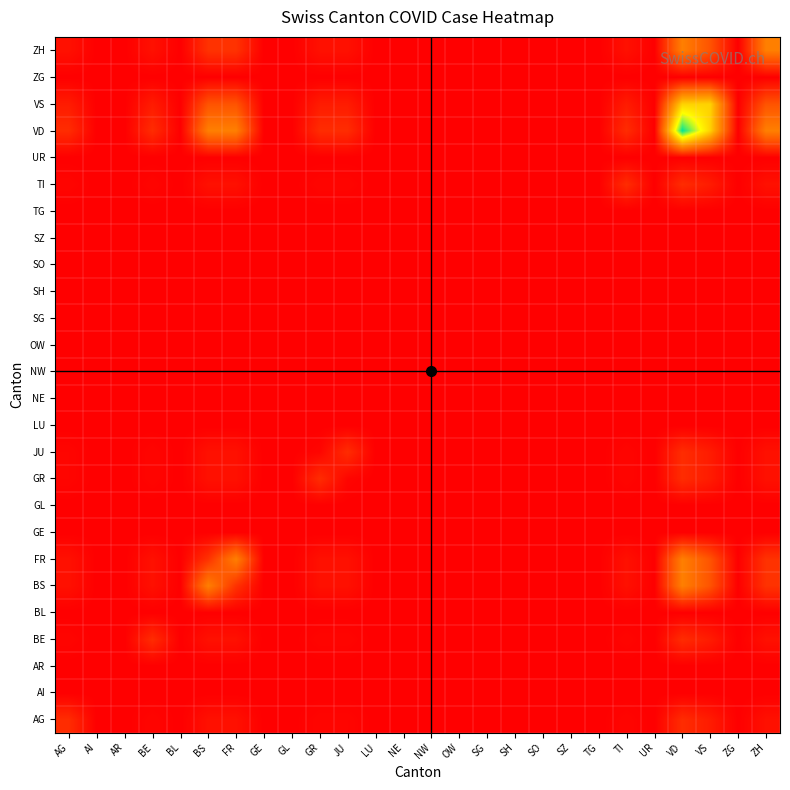

Reading left to right, extract all data points from this chart.

AG: AG=4.4	AI=0.0	AR=0.0	BE=0.5	BL=0.0	BS=1.6	FR=1.6	GE=0.0	GL=0.0	GR=0.5	JU=0.5	LU=0.0	NE=0.0	NW=0.0	OW=0.0	SG=0.0	SH=0.0	SO=0.0	SZ=0.0	TG=0.0	TI=0.5	UR=0.0	VD=4.4	VS=2.7	ZG=0.0	ZH=1.6
AI: AG=0.0	AI=0.0	AR=0.0	BE=0.0	BL=0.0	BS=0.0	FR=0.0	GE=0.0	GL=0.0	GR=0.0	JU=0.0	LU=0.0	NE=0.0	NW=0.0	OW=0.0	SG=0.0	SH=0.0	SO=0.0	SZ=0.0	TG=0.0	TI=0.0	UR=0.0	VD=0.0	VS=0.0	ZG=0.0	ZH=0.0
AR: AG=0.0	AI=0.0	AR=0.0	BE=0.0	BL=0.0	BS=0.0	FR=0.0	GE=0.0	GL=0.0	GR=0.0	JU=0.0	LU=0.0	NE=0.0	NW=0.0	OW=0.0	SG=0.0	SH=0.0	SO=0.0	SZ=0.0	TG=0.0	TI=0.0	UR=0.0	VD=0.0	VS=0.0	ZG=0.0	ZH=0.0
BE: AG=0.5	AI=0.0	AR=0.0	BE=4.4	BL=0.0	BS=1.6	FR=1.6	GE=0.0	GL=0.0	GR=0.5	JU=0.5	LU=0.0	NE=0.0	NW=0.0	OW=0.0	SG=0.0	SH=0.0	SO=0.0	SZ=0.0	TG=0.0	TI=0.5	UR=0.0	VD=4.4	VS=2.7	ZG=0.0	ZH=1.6
BL: AG=0.0	AI=0.0	AR=0.0	BE=0.0	BL=0.0	BS=0.0	FR=0.0	GE=0.0	GL=0.0	GR=0.0	JU=0.0	LU=0.0	NE=0.0	NW=0.0	OW=0.0	SG=0.0	SH=0.0	SO=0.0	SZ=0.0	TG=0.0	TI=0.0	UR=0.0	VD=0.0	VS=0.0	ZG=0.0	ZH=0.0
BS: AG=1.6	AI=0.0	AR=0.0	BE=1.6	BL=0.0	BS=13.1	FR=4.9	GE=0.0	GL=0.0	GR=1.6	JU=1.6	LU=0.0	NE=0.0	NW=0.0	OW=0.0	SG=0.0	SH=0.0	SO=0.0	SZ=0.0	TG=0.0	TI=1.6	UR=0.0	VD=13.1	VS=8.2	ZG=0.0	ZH=4.9
FR: AG=1.6	AI=0.0	AR=0.0	BE=1.6	BL=0.0	BS=4.9	FR=13.1	GE=0.0	GL=0.0	GR=1.6	JU=1.6	LU=0.0	NE=0.0	NW=0.0	OW=0.0	SG=0.0	SH=0.0	SO=0.0	SZ=0.0	TG=0.0	TI=1.6	UR=0.0	VD=13.1	VS=8.2	ZG=0.0	ZH=4.9
GE: AG=0.0	AI=0.0	AR=0.0	BE=0.0	BL=0.0	BS=0.0	FR=0.0	GE=0.0	GL=0.0	GR=0.0	JU=0.0	LU=0.0	NE=0.0	NW=0.0	OW=0.0	SG=0.0	SH=0.0	SO=0.0	SZ=0.0	TG=0.0	TI=0.0	UR=0.0	VD=0.0	VS=0.0	ZG=0.0	ZH=0.0
GL: AG=0.0	AI=0.0	AR=0.0	BE=0.0	BL=0.0	BS=0.0	FR=0.0	GE=0.0	GL=0.0	GR=0.0	JU=0.0	LU=0.0	NE=0.0	NW=0.0	OW=0.0	SG=0.0	SH=0.0	SO=0.0	SZ=0.0	TG=0.0	TI=0.0	UR=0.0	VD=0.0	VS=0.0	ZG=0.0	ZH=0.0
GR: AG=0.5	AI=0.0	AR=0.0	BE=0.5	BL=0.0	BS=1.6	FR=1.6	GE=0.0	GL=0.0	GR=4.4	JU=0.5	LU=0.0	NE=0.0	NW=0.0	OW=0.0	SG=0.0	SH=0.0	SO=0.0	SZ=0.0	TG=0.0	TI=0.5	UR=0.0	VD=4.4	VS=2.7	ZG=0.0	ZH=1.6
JU: AG=0.5	AI=0.0	AR=0.0	BE=0.5	BL=0.0	BS=1.6	FR=1.6	GE=0.0	GL=0.0	GR=0.5	JU=4.4	LU=0.0	NE=0.0	NW=0.0	OW=0.0	SG=0.0	SH=0.0	SO=0.0	SZ=0.0	TG=0.0	TI=0.5	UR=0.0	VD=4.4	VS=2.7	ZG=0.0	ZH=1.6
LU: AG=0.0	AI=0.0	AR=0.0	BE=0.0	BL=0.0	BS=0.0	FR=0.0	GE=0.0	GL=0.0	GR=0.0	JU=0.0	LU=0.0	NE=0.0	NW=0.0	OW=0.0	SG=0.0	SH=0.0	SO=0.0	SZ=0.0	TG=0.0	TI=0.0	UR=0.0	VD=0.0	VS=0.0	ZG=0.0	ZH=0.0
NE: AG=0.0	AI=0.0	AR=0.0	BE=0.0	BL=0.0	BS=0.0	FR=0.0	GE=0.0	GL=0.0	GR=0.0	JU=0.0	LU=0.0	NE=0.0	NW=0.0	OW=0.0	SG=0.0	SH=0.0	SO=0.0	SZ=0.0	TG=0.0	TI=0.0	UR=0.0	VD=0.0	VS=0.0	ZG=0.0	ZH=0.0
NW: AG=0.0	AI=0.0	AR=0.0	BE=0.0	BL=0.0	BS=0.0	FR=0.0	GE=0.0	GL=0.0	GR=0.0	JU=0.0	LU=0.0	NE=0.0	NW=0.0	OW=0.0	SG=0.0	SH=0.0	SO=0.0	SZ=0.0	TG=0.0	TI=0.0	UR=0.0	VD=0.0	VS=0.0	ZG=0.0	ZH=0.0
OW: AG=0.0	AI=0.0	AR=0.0	BE=0.0	BL=0.0	BS=0.0	FR=0.0	GE=0.0	GL=0.0	GR=0.0	JU=0.0	LU=0.0	NE=0.0	NW=0.0	OW=0.0	SG=0.0	SH=0.0	SO=0.0	SZ=0.0	TG=0.0	TI=0.0	UR=0.0	VD=0.0	VS=0.0	ZG=0.0	ZH=0.0
SG: AG=0.0	AI=0.0	AR=0.0	BE=0.0	BL=0.0	BS=0.0	FR=0.0	GE=0.0	GL=0.0	GR=0.0	JU=0.0	LU=0.0	NE=0.0	NW=0.0	OW=0.0	SG=0.0	SH=0.0	SO=0.0	SZ=0.0	TG=0.0	TI=0.0	UR=0.0	VD=0.0	VS=0.0	ZG=0.0	ZH=0.0
SH: AG=0.0	AI=0.0	AR=0.0	BE=0.0	BL=0.0	BS=0.0	FR=0.0	GE=0.0	GL=0.0	GR=0.0	JU=0.0	LU=0.0	NE=0.0	NW=0.0	OW=0.0	SG=0.0	SH=0.0	SO=0.0	SZ=0.0	TG=0.0	TI=0.0	UR=0.0	VD=0.0	VS=0.0	ZG=0.0	ZH=0.0
SO: AG=0.0	AI=0.0	AR=0.0	BE=0.0	BL=0.0	BS=0.0	FR=0.0	GE=0.0	GL=0.0	GR=0.0	JU=0.0	LU=0.0	NE=0.0	NW=0.0	OW=0.0	SG=0.0	SH=0.0	SO=0.0	SZ=0.0	TG=0.0	TI=0.0	UR=0.0	VD=0.0	VS=0.0	ZG=0.0	ZH=0.0
SZ: AG=0.0	AI=0.0	AR=0.0	BE=0.0	BL=0.0	BS=0.0	FR=0.0	GE=0.0	GL=0.0	GR=0.0	JU=0.0	LU=0.0	NE=0.0	NW=0.0	OW=0.0	SG=0.0	SH=0.0	SO=0.0	SZ=0.0	TG=0.0	TI=0.0	UR=0.0	VD=0.0	VS=0.0	ZG=0.0	ZH=0.0
TG: AG=0.0	AI=0.0	AR=0.0	BE=0.0	BL=0.0	BS=0.0	FR=0.0	GE=0.0	GL=0.0	GR=0.0	JU=0.0	LU=0.0	NE=0.0	NW=0.0	OW=0.0	SG=0.0	SH=0.0	SO=0.0	SZ=0.0	TG=0.0	TI=0.0	UR=0.0	VD=0.0	VS=0.0	ZG=0.0	ZH=0.0
TI: AG=0.5	AI=0.0	AR=0.0	BE=0.5	BL=0.0	BS=1.6	FR=1.6	GE=0.0	GL=0.0	GR=0.5	JU=0.5	LU=0.0	NE=0.0	NW=0.0	OW=0.0	SG=0.0	SH=0.0	SO=0.0	SZ=0.0	TG=0.0	TI=4.4	UR=0.0	VD=4.4	VS=2.7	ZG=0.0	ZH=1.6
UR: AG=0.0	AI=0.0	AR=0.0	BE=0.0	BL=0.0	BS=0.0	FR=0.0	GE=0.0	GL=0.0	GR=0.0	JU=0.0	LU=0.0	NE=0.0	NW=0.0	OW=0.0	SG=0.0	SH=0.0	SO=0.0	SZ=0.0	TG=0.0	TI=0.0	UR=0.0	VD=0.0	VS=0.0	ZG=0.0	ZH=0.0
VD: AG=4.4	AI=0.0	AR=0.0	BE=4.4	BL=0.0	BS=13.1	FR=13.1	GE=0.0	GL=0.0	GR=4.4	JU=4.4	LU=0.0	NE=0.0	NW=0.0	OW=0.0	SG=0.0	SH=0.0	SO=0.0	SZ=0.0	TG=0.0	TI=4.4	UR=0.0	VD=35.0	VS=21.9	ZG=0.0	ZH=13.1
VS: AG=2.7	AI=0.0	AR=0.0	BE=2.7	BL=0.0	BS=8.2	FR=8.2	GE=0.0	GL=0.0	GR=2.7	JU=2.7	LU=0.0	NE=0.0	NW=0.0	OW=0.0	SG=0.0	SH=0.0	SO=0.0	SZ=0.0	TG=0.0	TI=2.7	UR=0.0	VD=21.9	VS=21.9	ZG=0.0	ZH=8.2
ZG: AG=0.0	AI=0.0	AR=0.0	BE=0.0	BL=0.0	BS=0.0	FR=0.0	GE=0.0	GL=0.0	GR=0.0	JU=0.0	LU=0.0	NE=0.0	NW=0.0	OW=0.0	SG=0.0	SH=0.0	SO=0.0	SZ=0.0	TG=0.0	TI=0.0	UR=0.0	VD=0.0	VS=0.0	ZG=0.0	ZH=0.0
ZH: AG=1.6	AI=0.0	AR=0.0	BE=1.6	BL=0.0	BS=4.9	FR=4.9	GE=0.0	GL=0.0	GR=1.6	JU=1.6	LU=0.0	NE=0.0	NW=0.0	OW=0.0	SG=0.0	SH=0.0	SO=0.0	SZ=0.0	TG=0.0	TI=1.6	UR=0.0	VD=13.1	VS=8.2	ZG=0.0	ZH=13.1